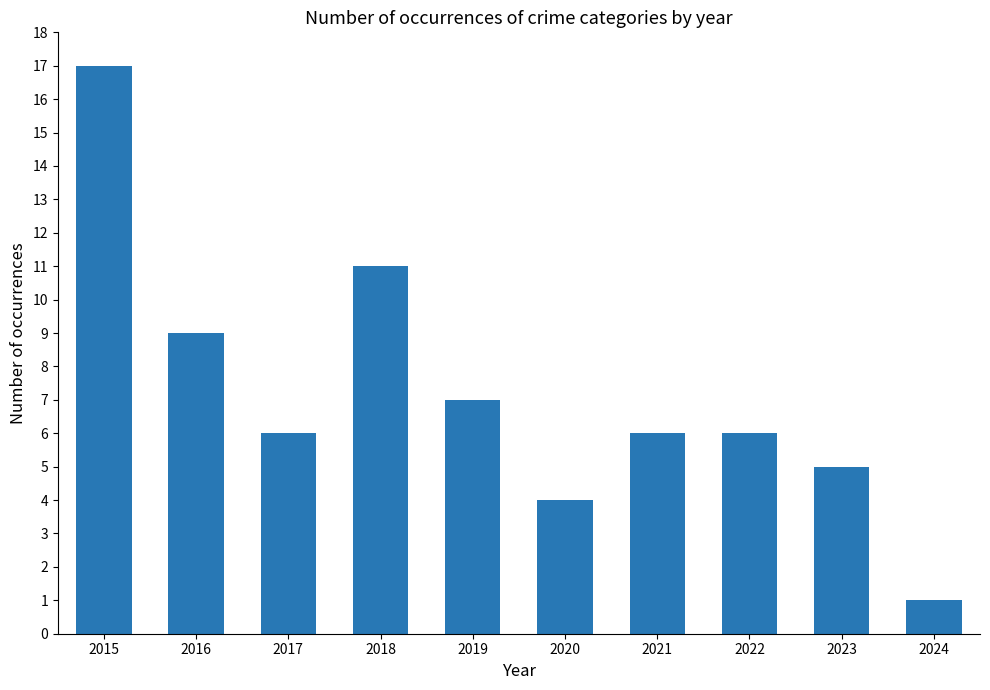

What is the change in value from 2019 to 2021?

-1